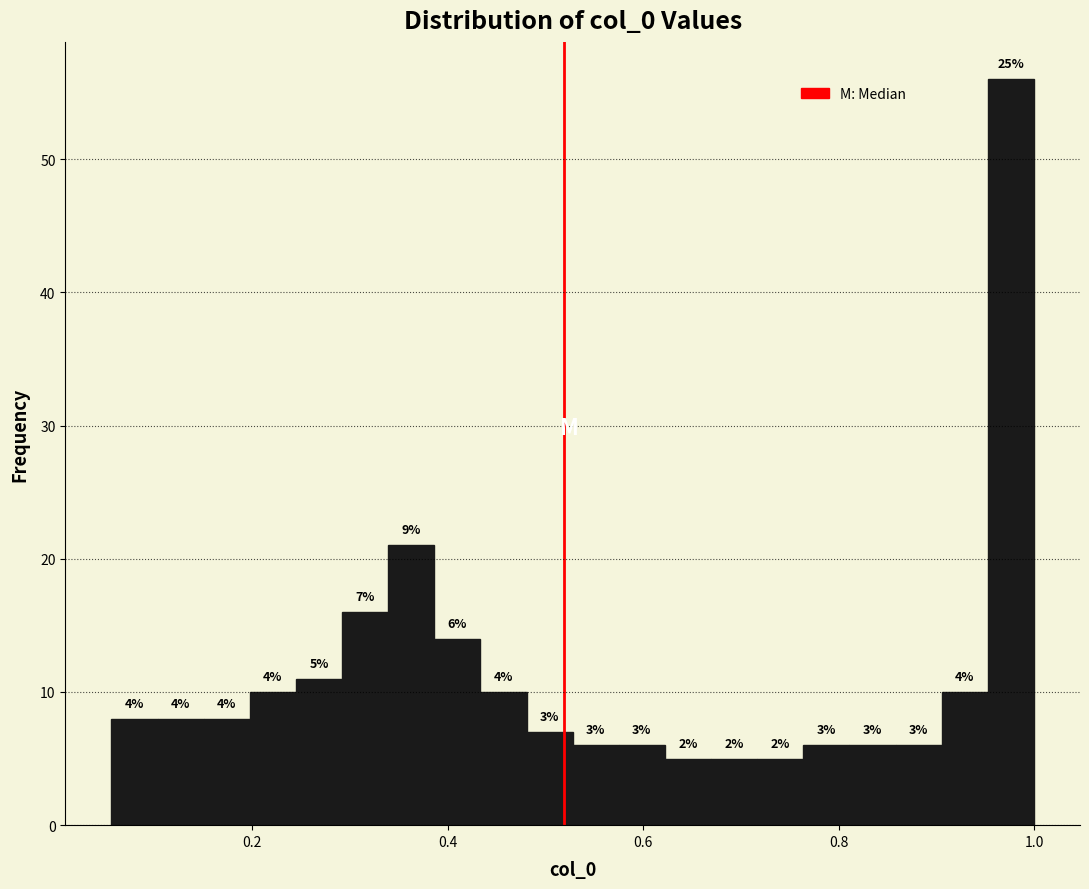

Read against the x-axis, roughly where is the centre of the tallest bar?

0.98